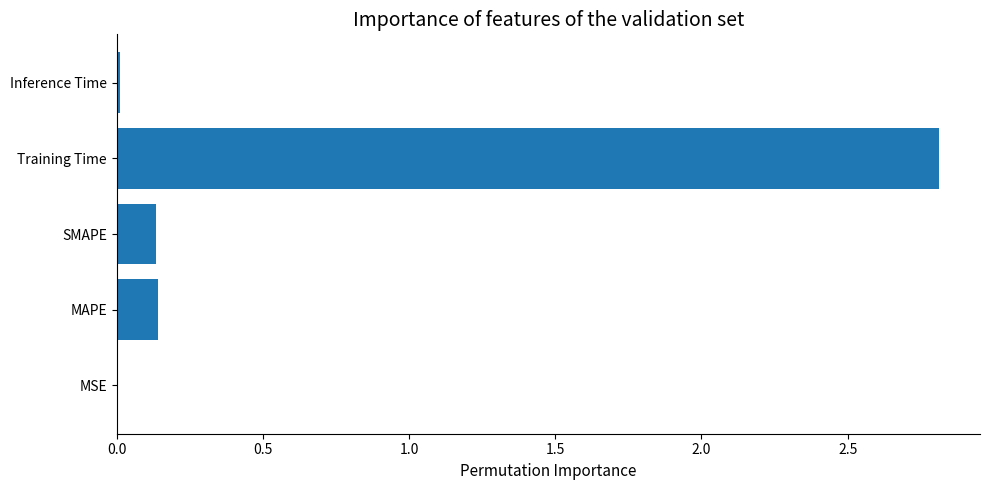

The chart shows a value of 0.0 at Inference Time. True or false?

True